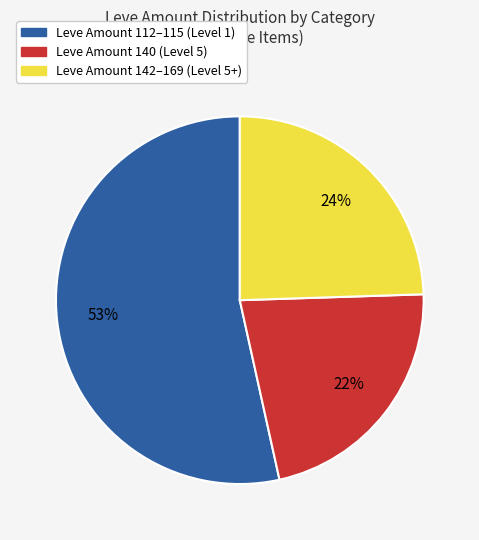

Is there any slice that represents more than half of the pie?

Yes